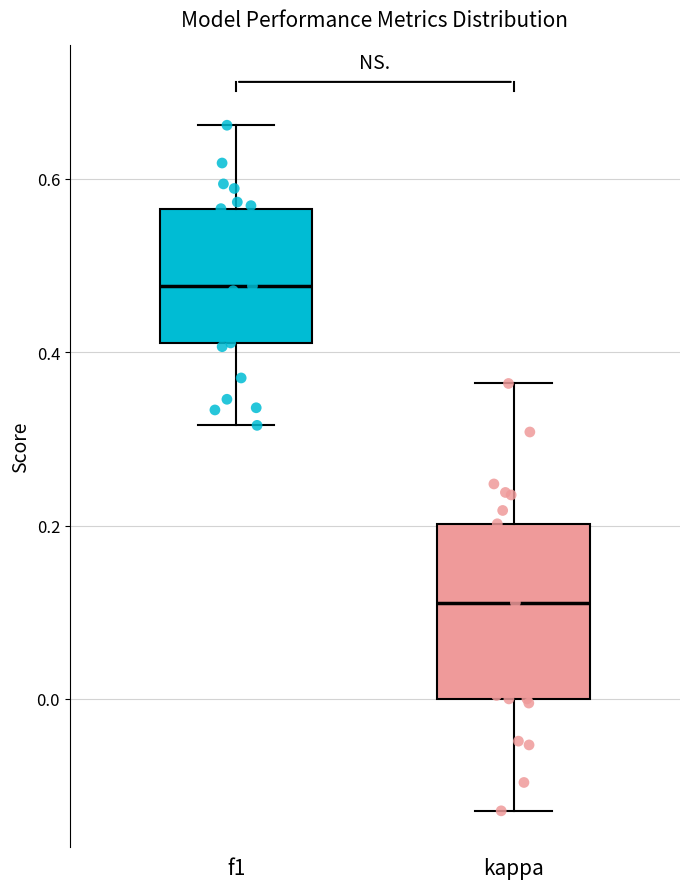

Reading left to right, read every box against the y-axis: the position of its median line, the range the box covers, and the ends of its whiskers. The values are not printed on the chart, so give them approximately, as read against the axis.

f1: median 0.48, box 0.42 to 0.56, whiskers 0.32 to 0.66
kappa: median 0.12, box 0.00 to 0.20, whiskers -0.12 to 0.36